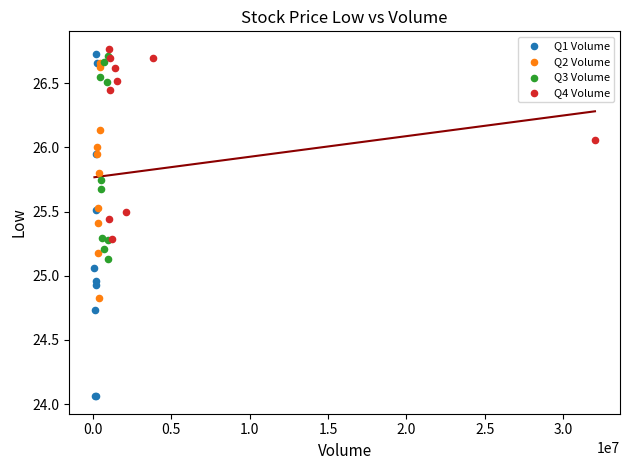

Which series contains the lowest Y value?

Q1 Volume